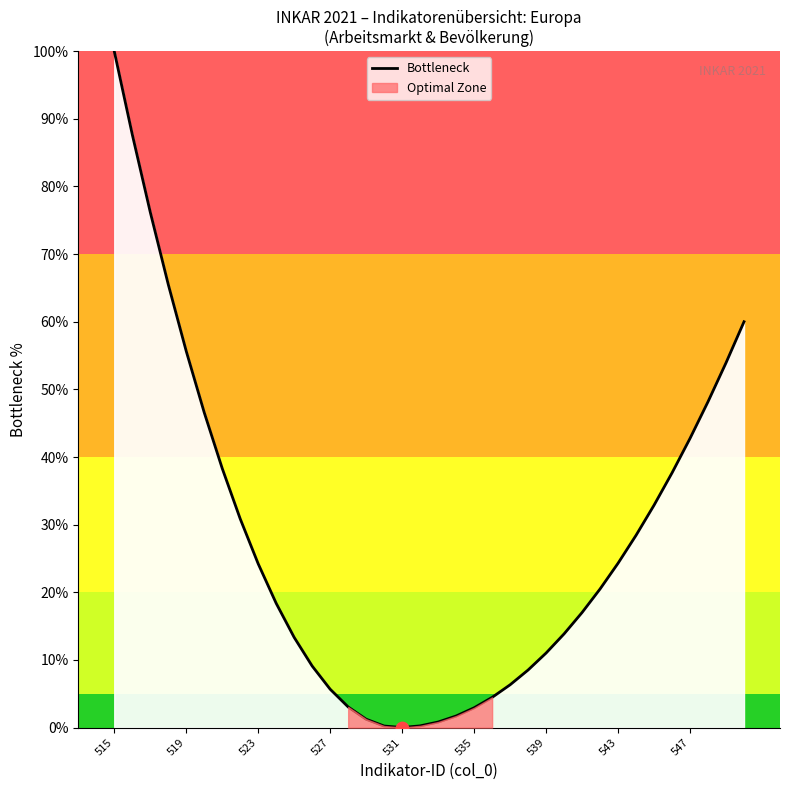

Is it true that Bottleneck equals 29.3 at 547?

False